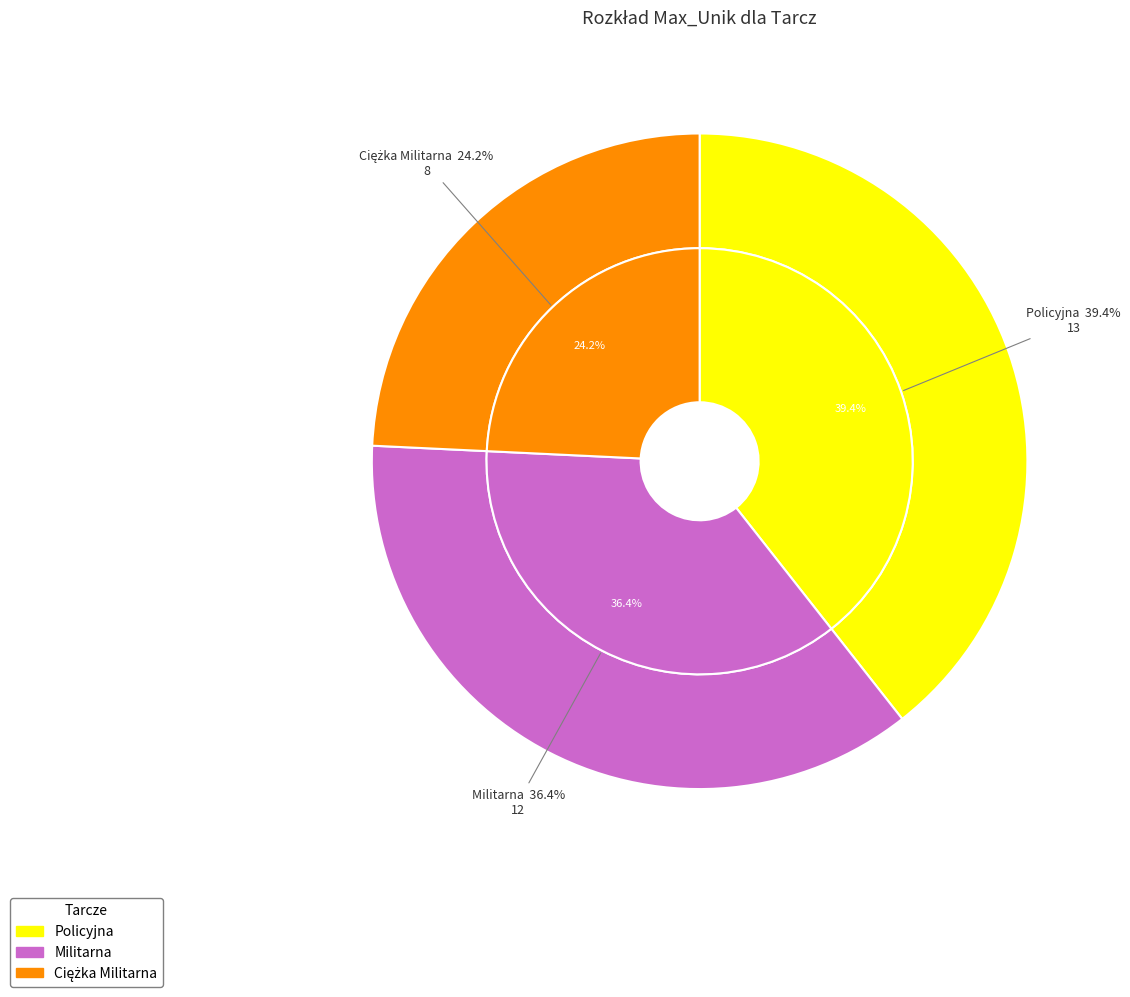

How many segments does this pie chart have?

3